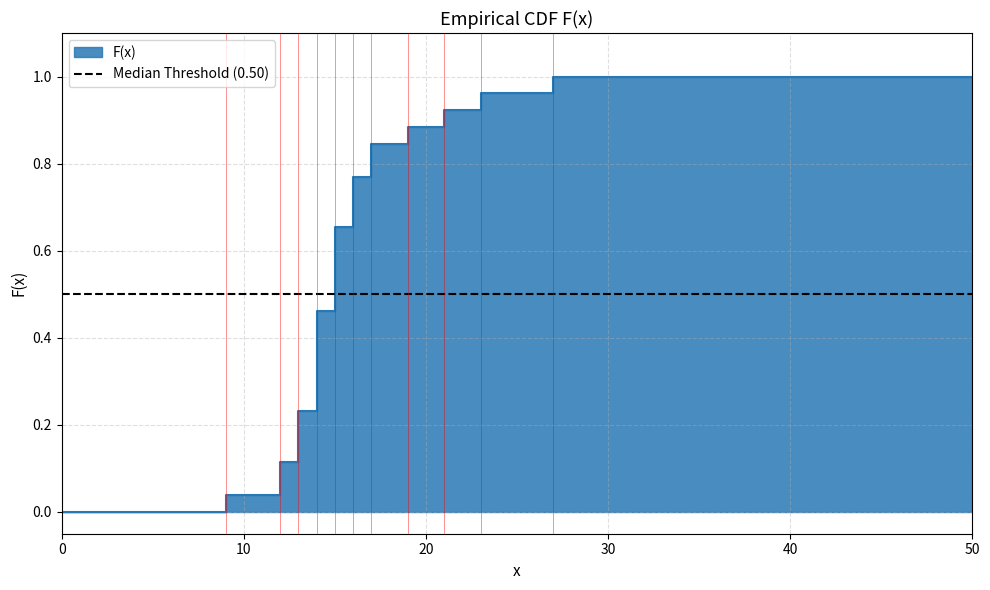

Reading left to right, extract all data points from this chart.

0.0	0.0	0.0	0.0	0.1	0.1	0.2	0.2	0.5	0.5	0.7	0.7	0.8	0.8	0.8	0.8	0.9	0.9	0.9	0.9	1.0	1.0	1.0	1.0